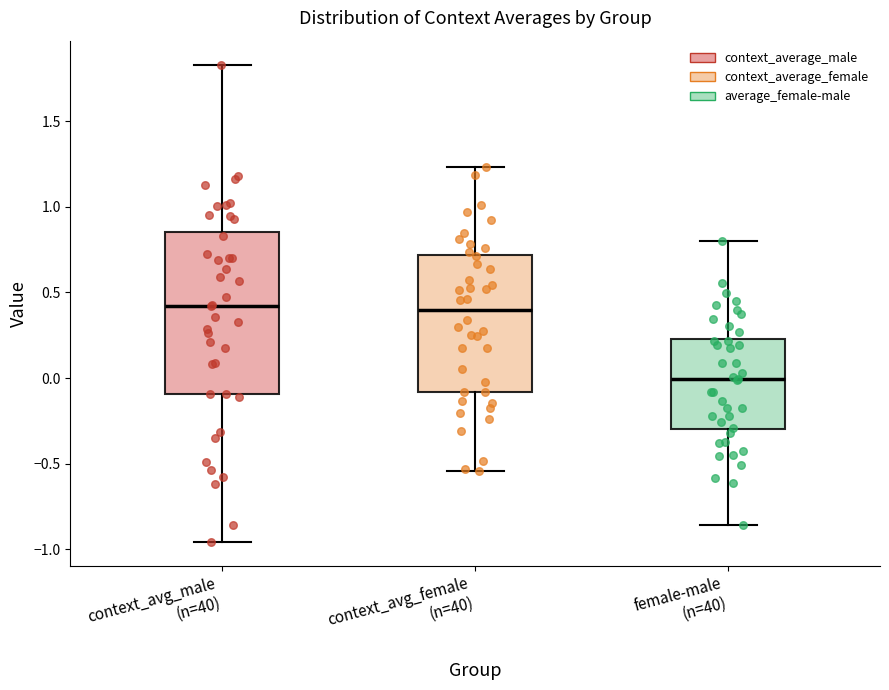

Reading left to right, transcribe this box plot: for each box, give where its median line is, the range the box spans, and where its two whiskers end, as read against the y-axis. The values are not printed on the chart, so give them approximately, as read against the axis.

context_avg_male (n=40): median 0.40, box -0.10 to 0.85, whiskers -0.95 to 1.85
context_avg_female (n=40): median 0.40, box -0.10 to 0.70, whiskers -0.55 to 1.25
female-male (n=40): median 0.00, box -0.30 to 0.25, whiskers -0.85 to 0.80